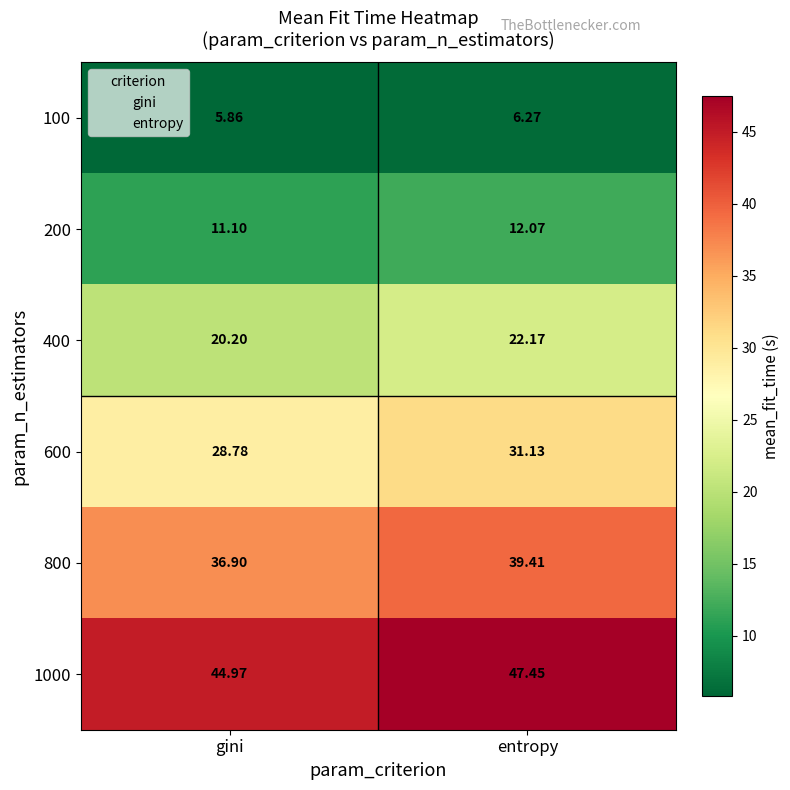

Which label corresponds to the largest value in the chart?

entropy